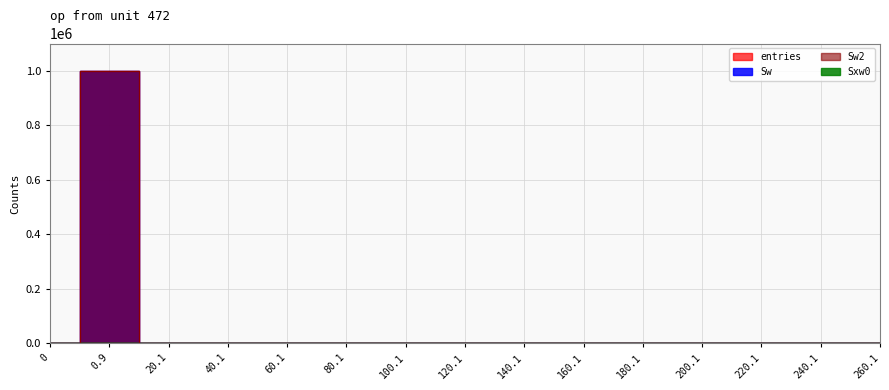

Reading left to right, list all the values displayed in this chart.

entries: 0=0	0.9=999960	20.1=38	40.1=2	60.1=0	80.1=0	100.1=0	120.1=0	140.1=0	160.1=0	180.1=0	200.1=0	220.1=0	240.1=0	260.1=0
Sw: 0=0	0.9=999960	20.1=38	40.1=2	60.1=0	80.1=0	100.1=0	120.1=0	140.1=0	160.1=0	180.1=0	200.1=0	220.1=0	240.1=0	260.1=0
Sw2: 0=0	0.9=999960	20.1=38	40.1=2	60.1=0	80.1=0	100.1=0	120.1=0	140.1=0	160.1=0	180.1=0	200.1=0	220.1=0	240.1=0	260.1=0
Sxw0: 0=0	0.9=0	20.1=120	40.1=54	60.1=0	80.1=0	100.1=0	120.1=0	140.1=0	160.1=0	180.1=0	200.1=0	220.1=0	240.1=0	260.1=0